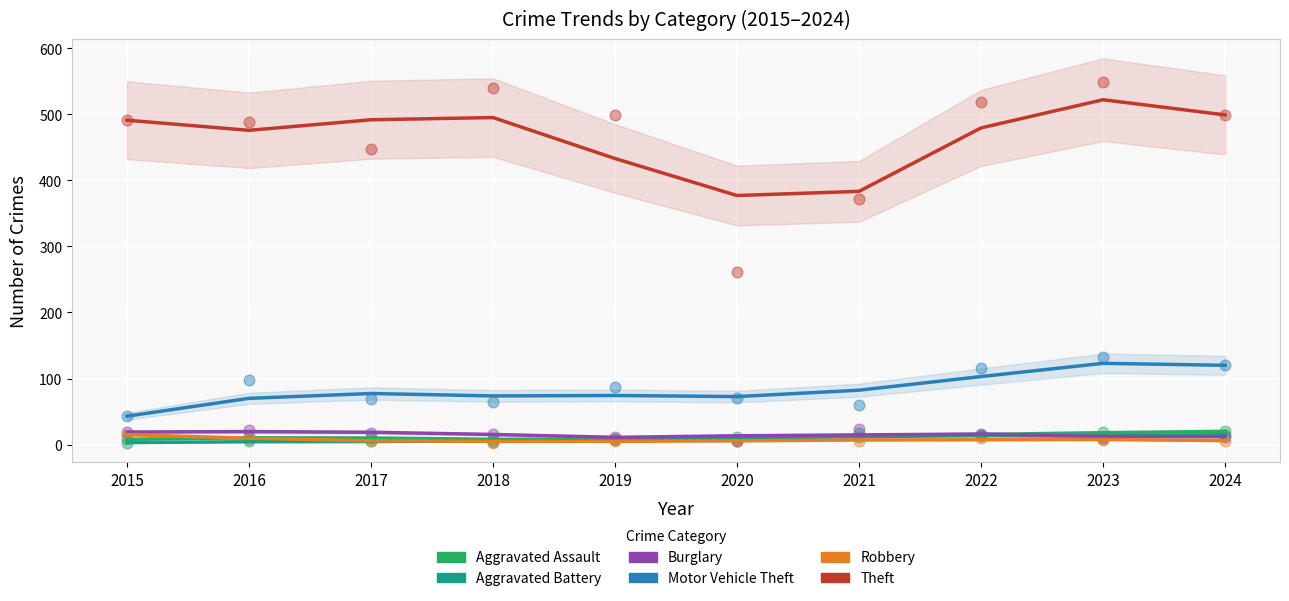

Is the value of Robbery at 2021 greater than the value of Motor Vehicle Theft at 2015?

No